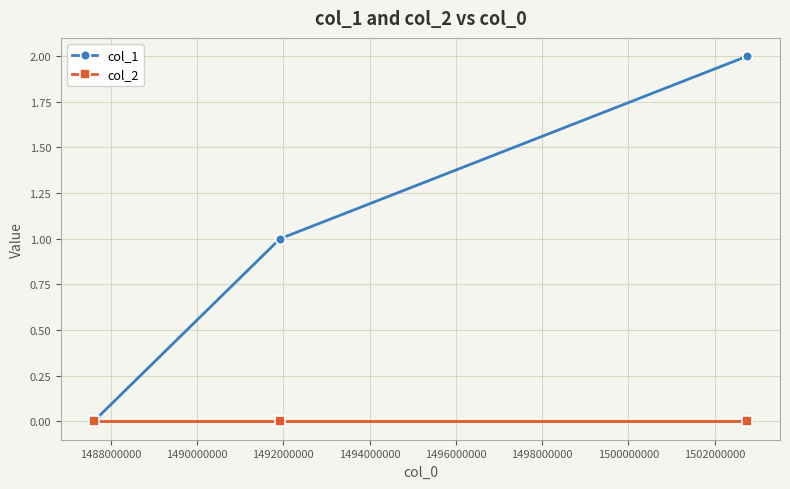

Which series has the largest total across all categories?

col_1